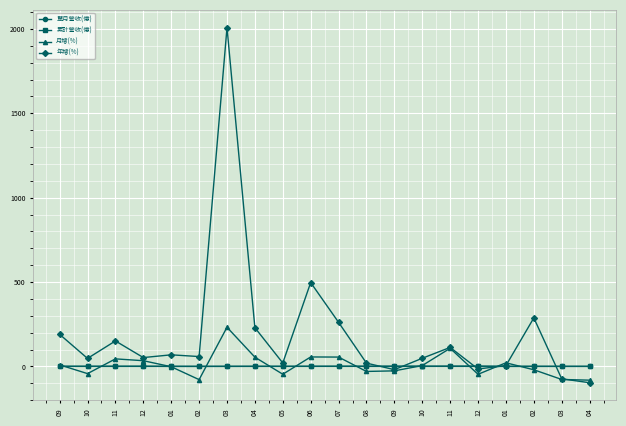

Is the value of 年增(%) at 01 greater than the value of 單月營收(億) at 10?

Yes